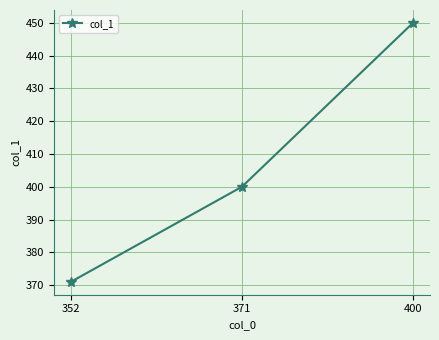

Reading left to right, list all the values displayed in this chart.

371	400	450